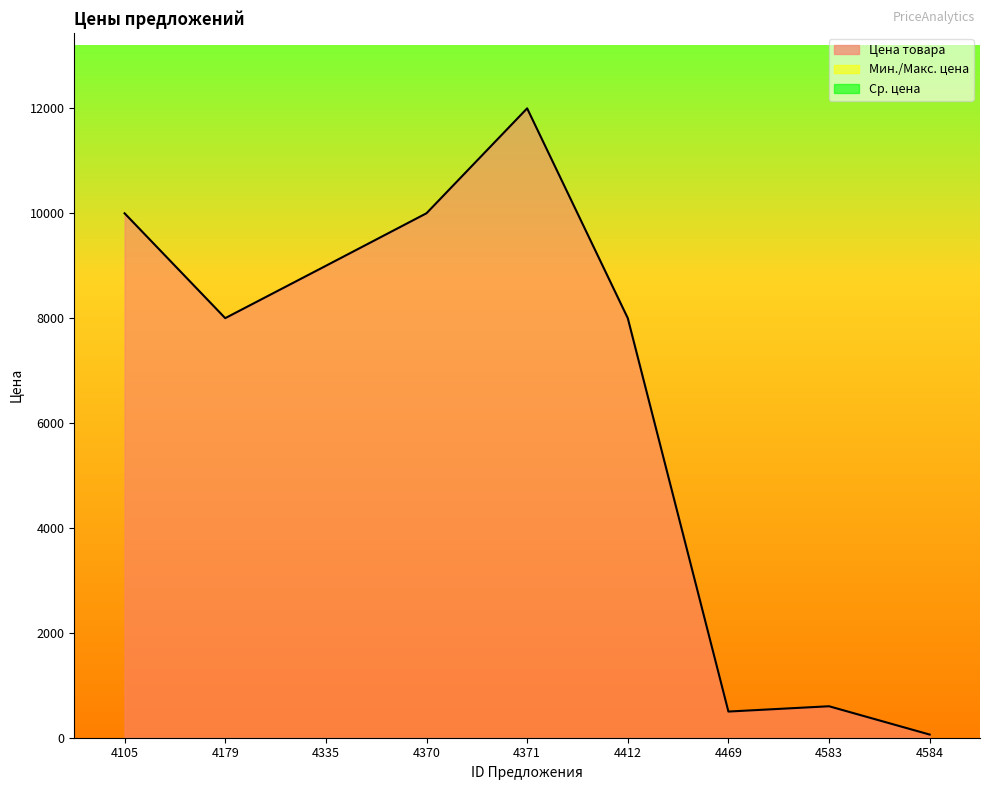

Reading right to left, what are all the values shown in this chart?

Цена товара: 4584=60	4583=600	4469=499	4412=8000	4371=12000	4370=10000	4335=8998	4179=8000	4105=9999
Мин. цена: 4584=0	4583=0	4469=0	4412=0	4371=0	4370=0	4335=0	4179=0	4105=0
Макс. цена: 4584=0	4583=0	4469=0	4412=0	4371=0	4370=0	4335=0	4179=0	4105=0
Ср. цена: 4584=0	4583=0	4469=0	4412=0	4371=0	4370=0	4335=0	4179=0	4105=0